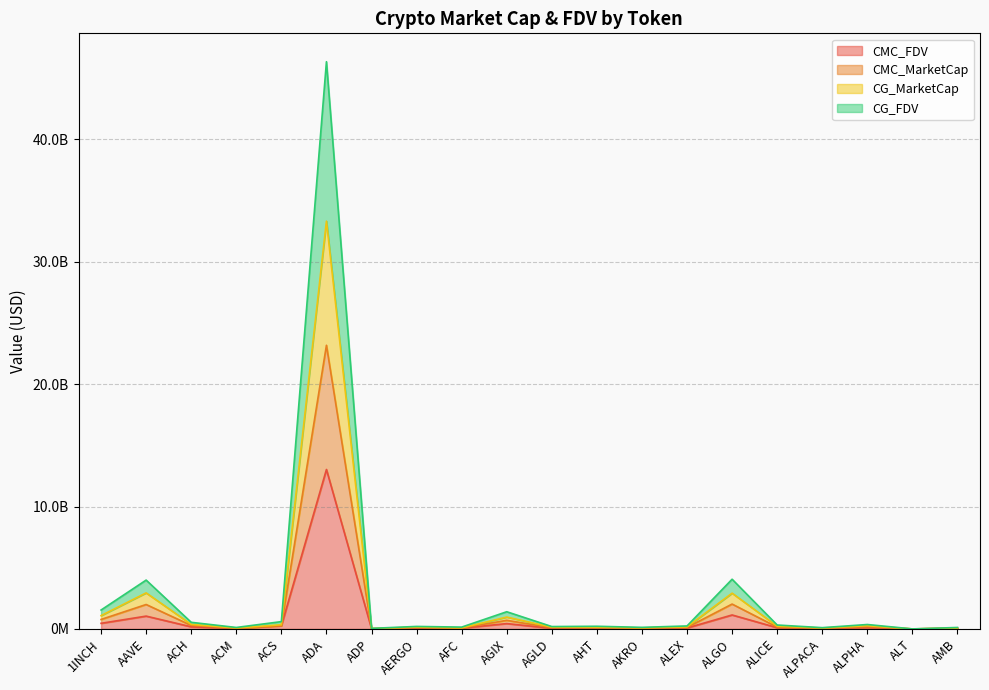

Which series has the largest range (max minus min)?

CG_FDV